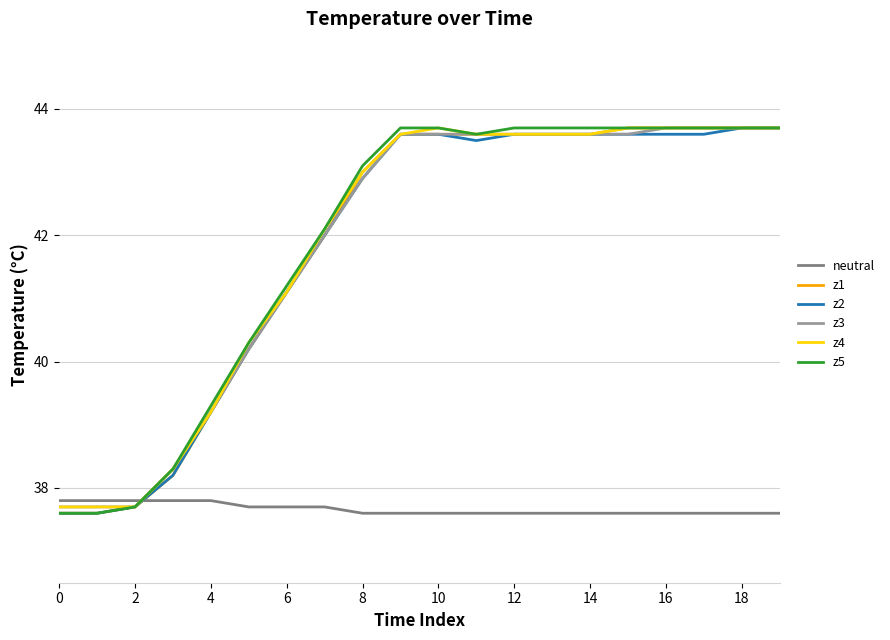

How many series are shown in this chart?

6